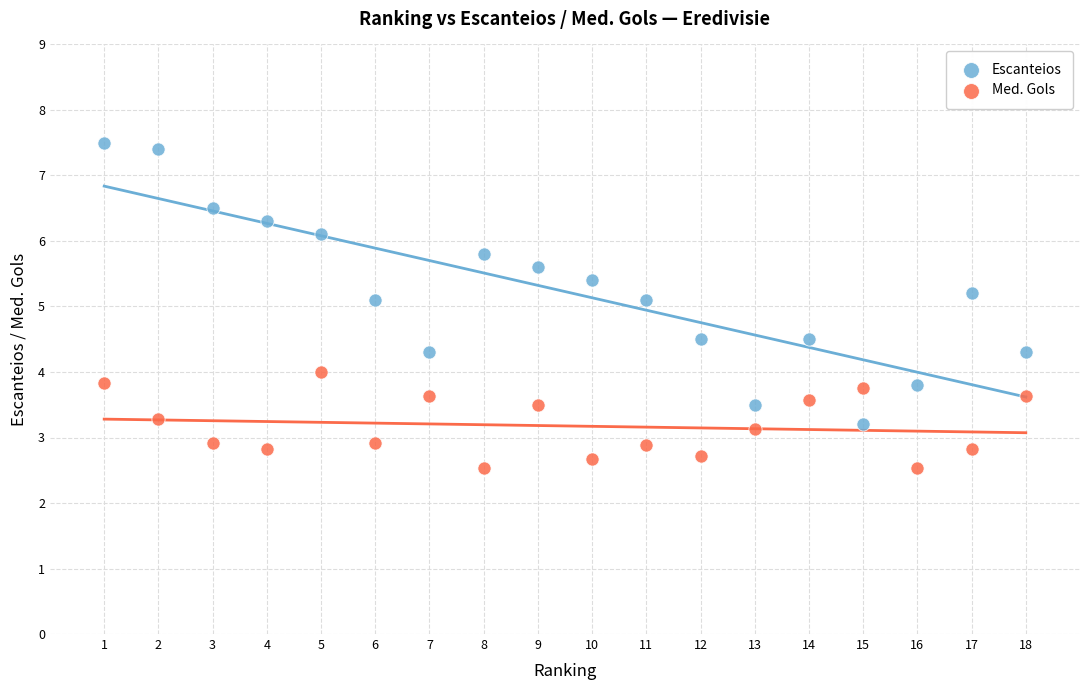

Which series contains the highest Y value?

Escanteios